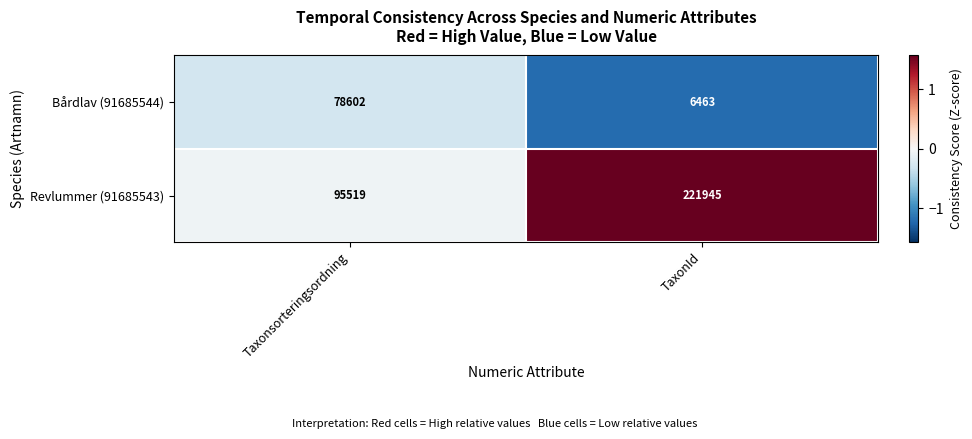

What is the spread (max minus min) of values at Taxonsorteringsordning?

16917